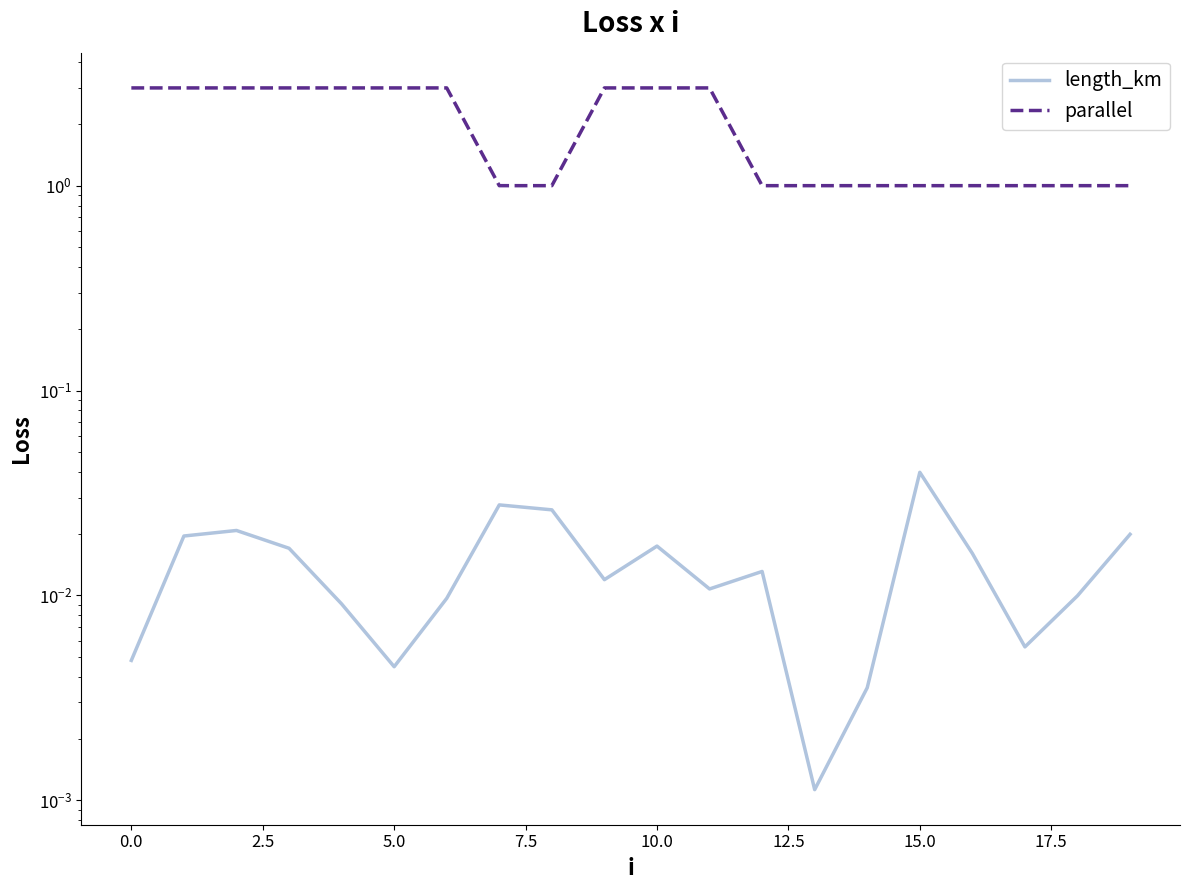

How many lines are shown in the chart?

2